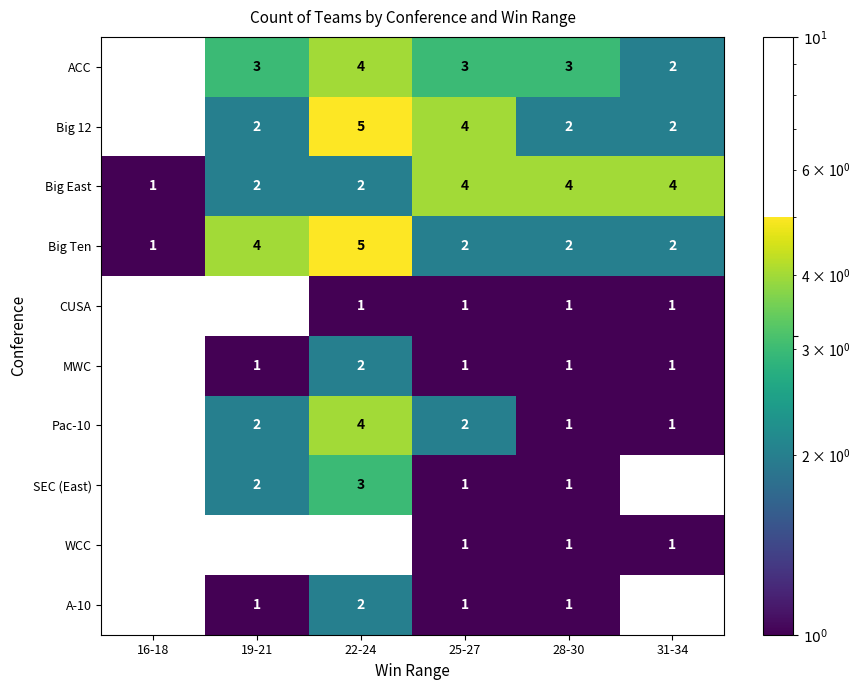

What is the smallest value displayed?

1.0